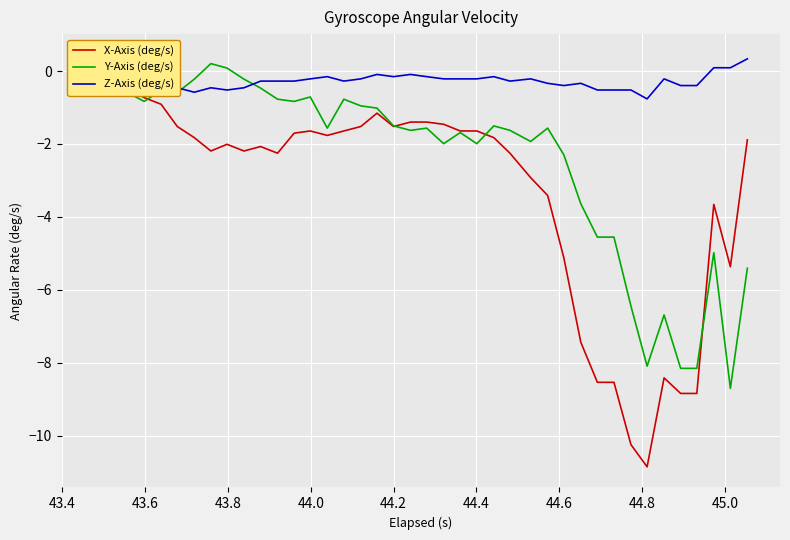

What is the lowest value of the Z-Axis (deg/s) series?

-0.8